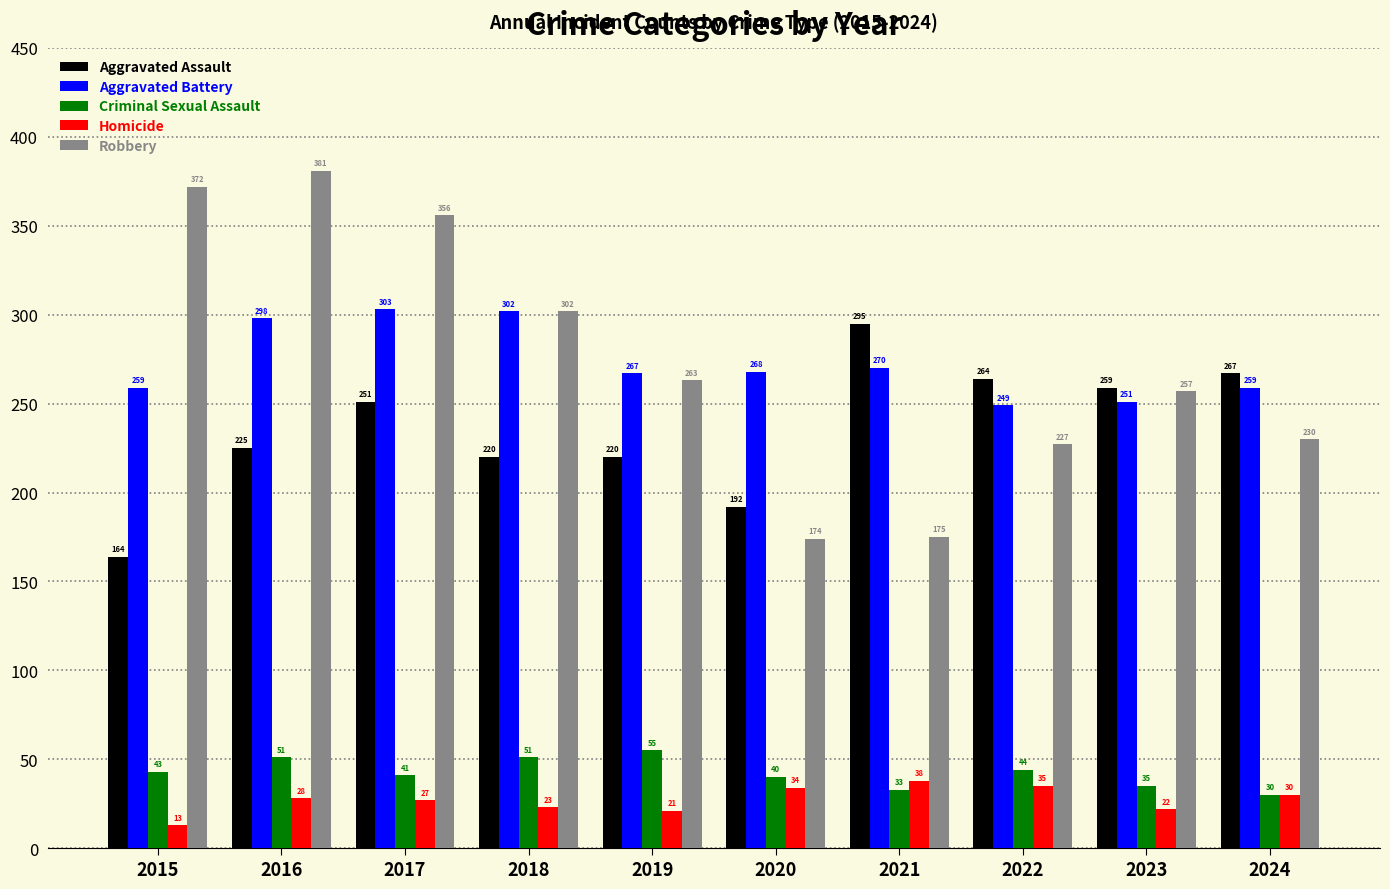

What is the maximum value shown in the chart?

381